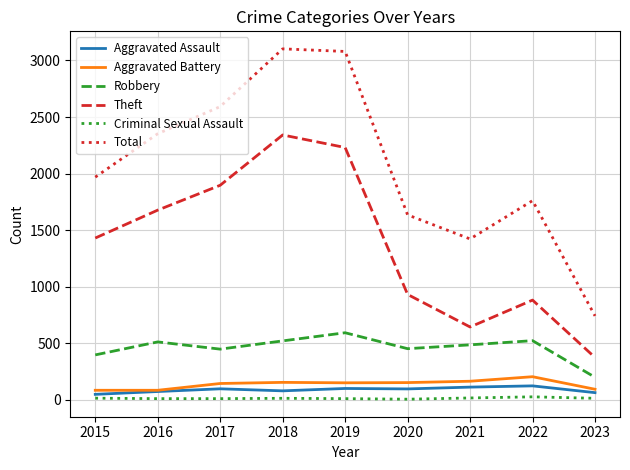

At 2023, list the series in order from largest to smallest.

Total, Theft, Robbery, Aggravated Battery, Aggravated Assault, Criminal Sexual Assault